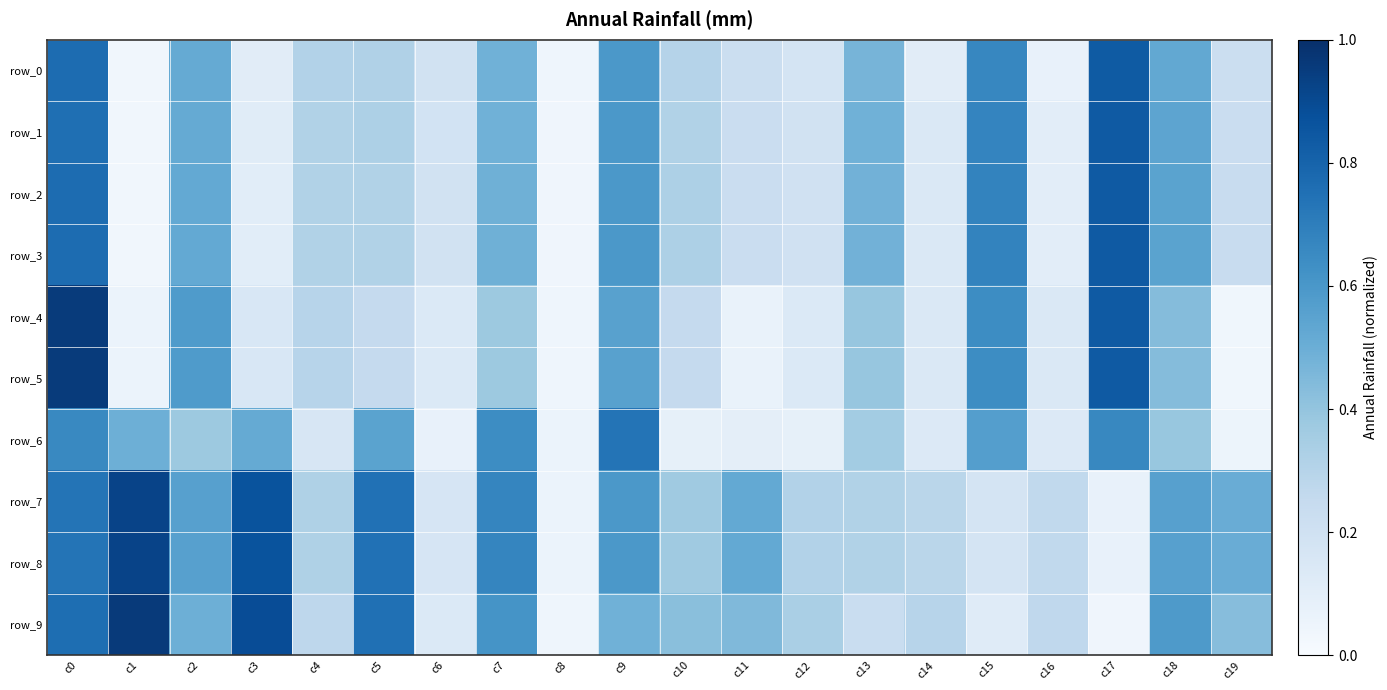

What is the approximate value of row_5 at c16?

0.1